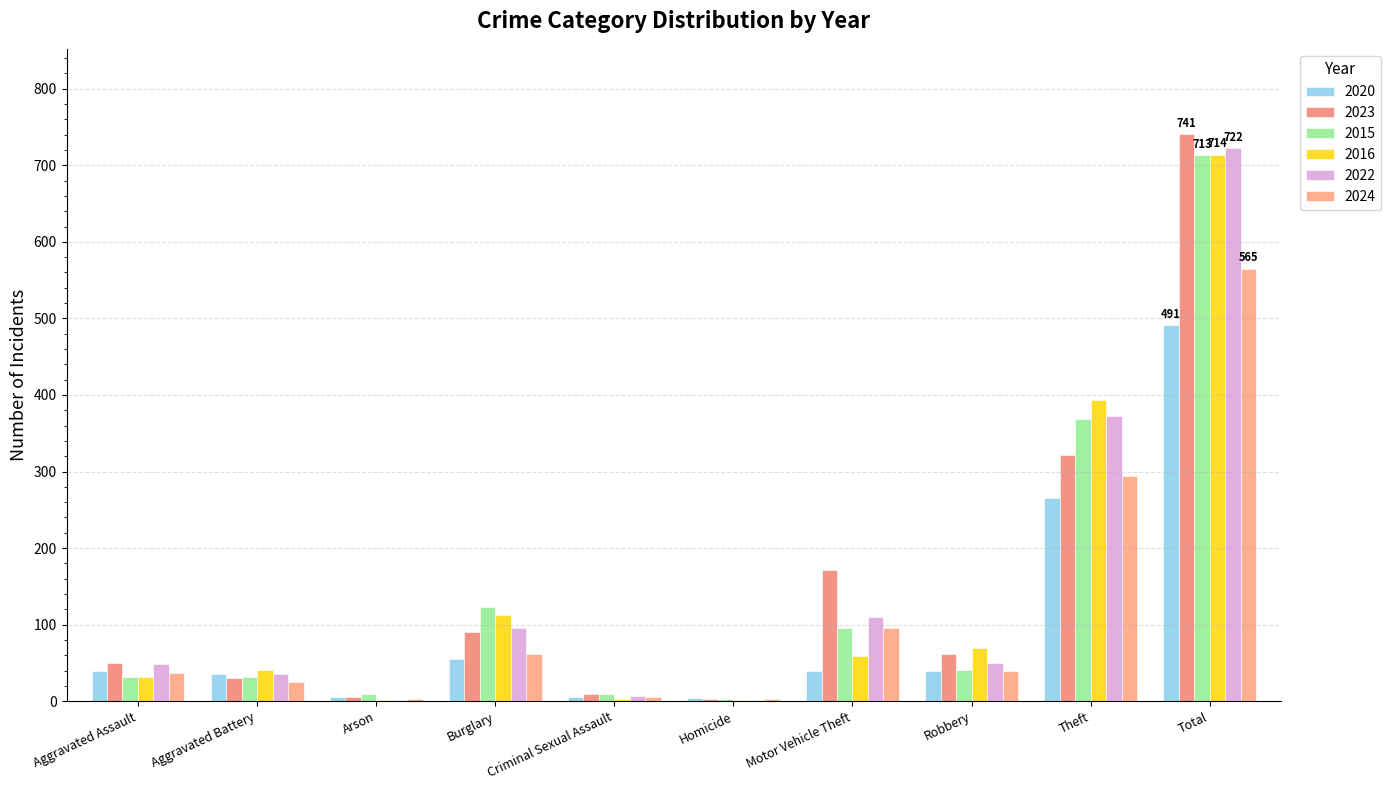

What is the difference between the maximum and second lowest values in the 2020 series?

485